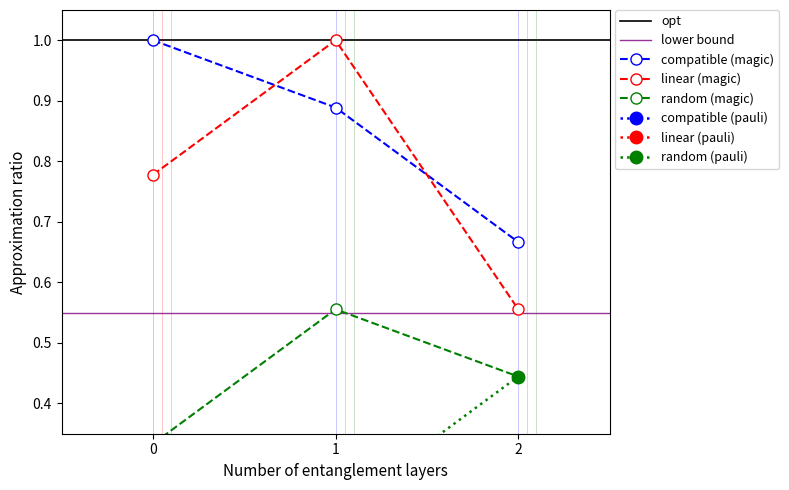

The value of compatible (magic) at 2 is 1.2. True or false?

False